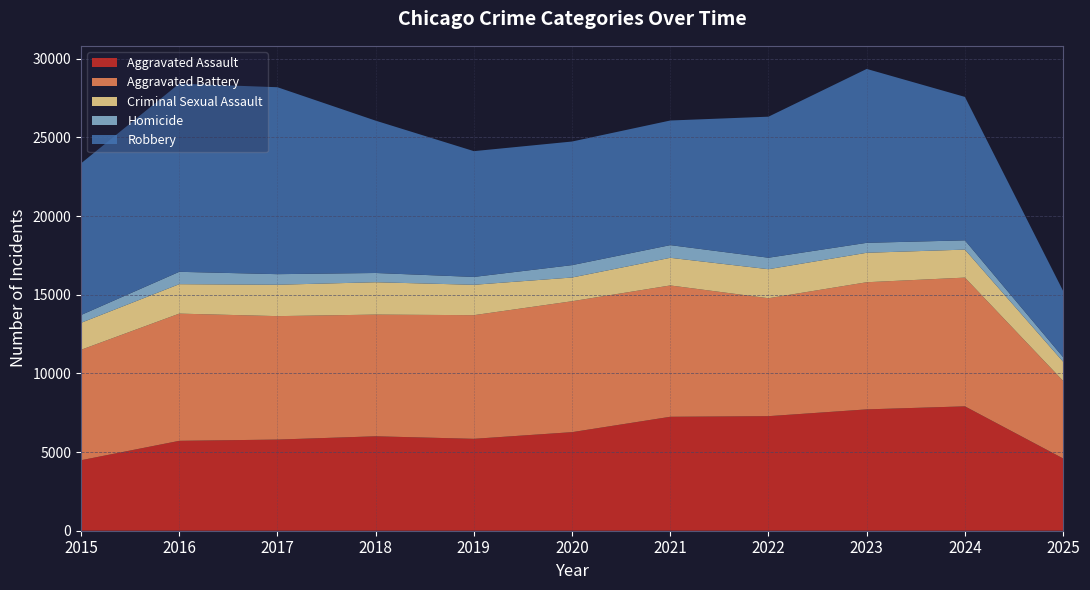

Reading left to right, what are all the values shown in this chart?

Aggravated Assault: 2015=4480	2016=5713	2017=5793	2018=6002	2019=5841	2020=6265	2021=7242	2022=7281	2023=7712	2024=7905	2025=4593
Aggravated Battery: 2015=7018	2016=8085	2017=7845	2018=7734	2019=7858	2020=8320	2021=8346	2022=7495	2023=8080	2024=8182	2025=4928
Criminal Sexual Assault: 2015=1715	2016=1871	2017=1995	2018=2056	2019=1931	2020=1508	2021=1757	2022=1844	2023=1873	2024=1779	2025=1221
Homicide: 2015=496	2016=786	2017=672	2018=588	2019=499	2020=787	2021=806	2022=730	2023=632	2024=589	2025=285
Robbery: 2015=9638	2016=11960	2017=11881	2018=9681	2019=7995	2020=7855	2021=7920	2022=8964	2023=11052	2024=9116	2025=4211